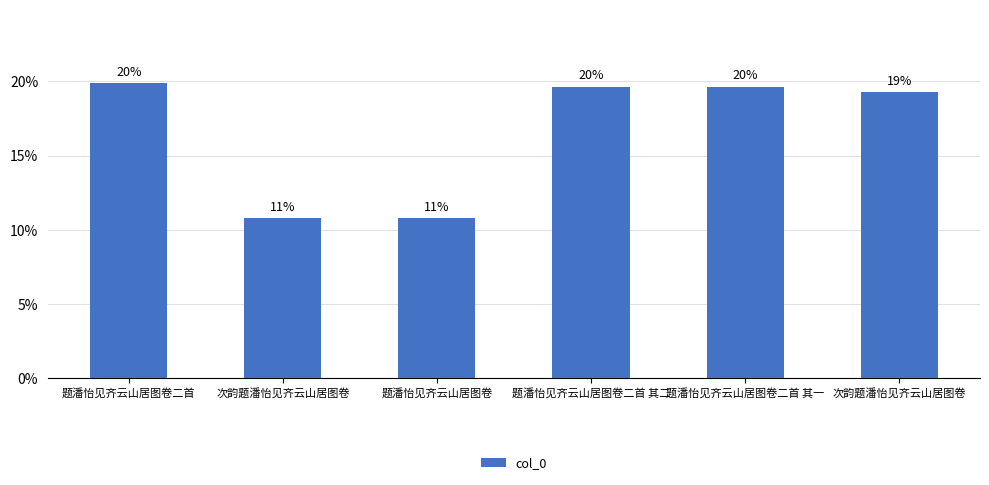

How many values are between 0 and 1?

6